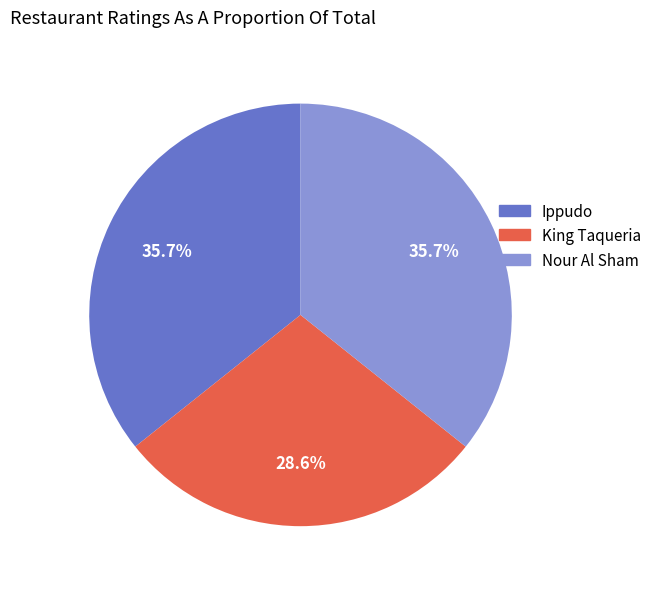

To the nearest percent, what is the combined percentage of Nour Al Sham and King Taqueria?

64%